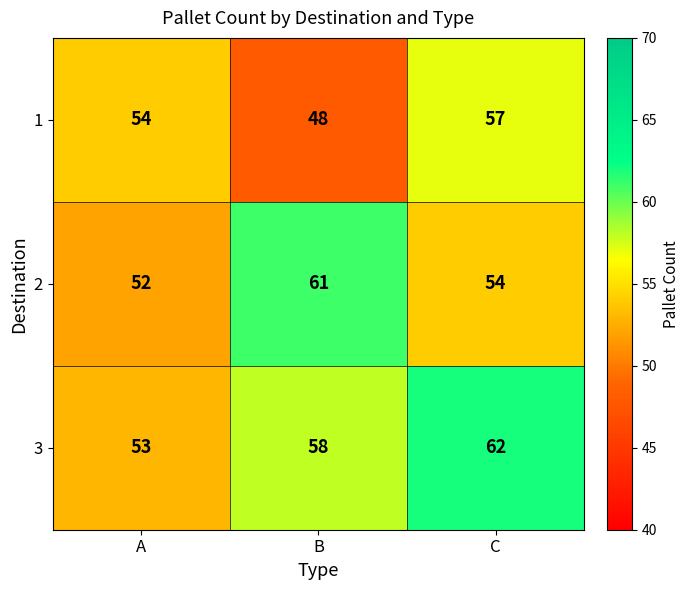

Which label corresponds to the largest value in the chart?

C